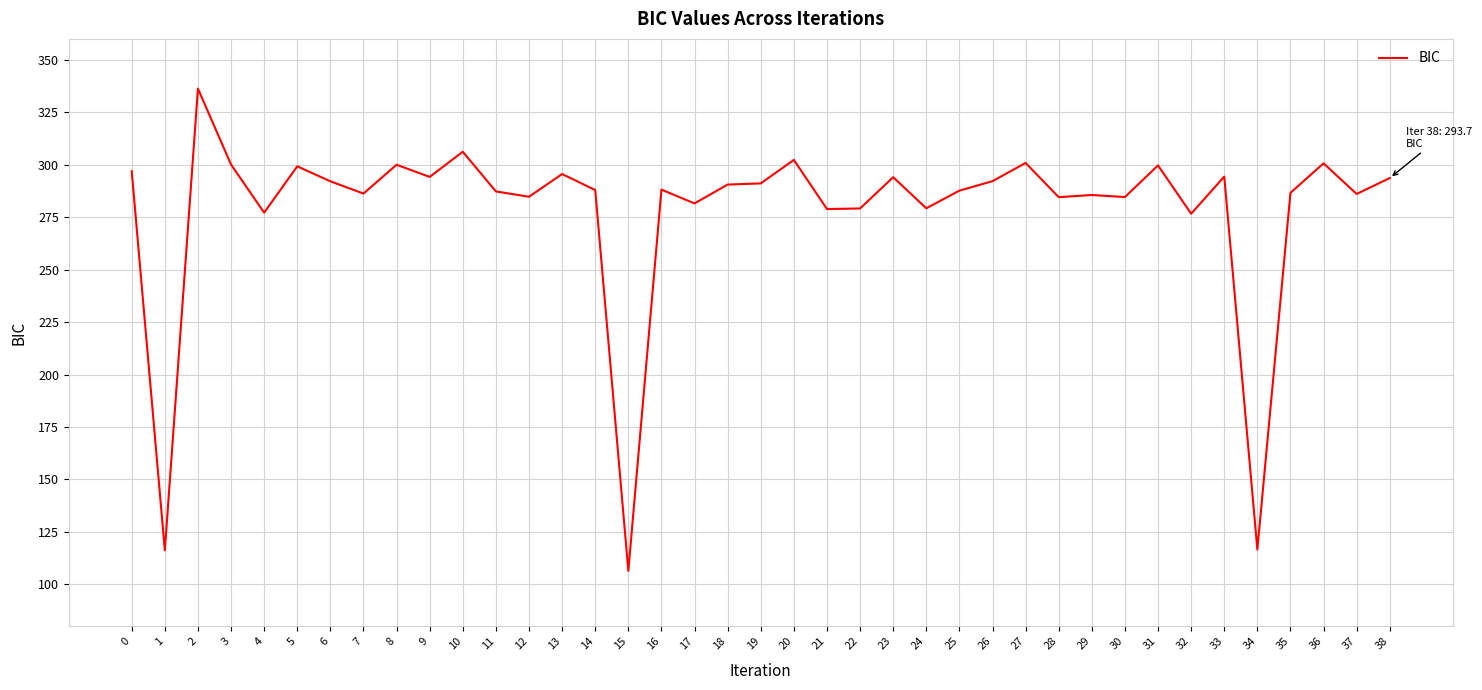

What is the smallest value displayed?

106.4